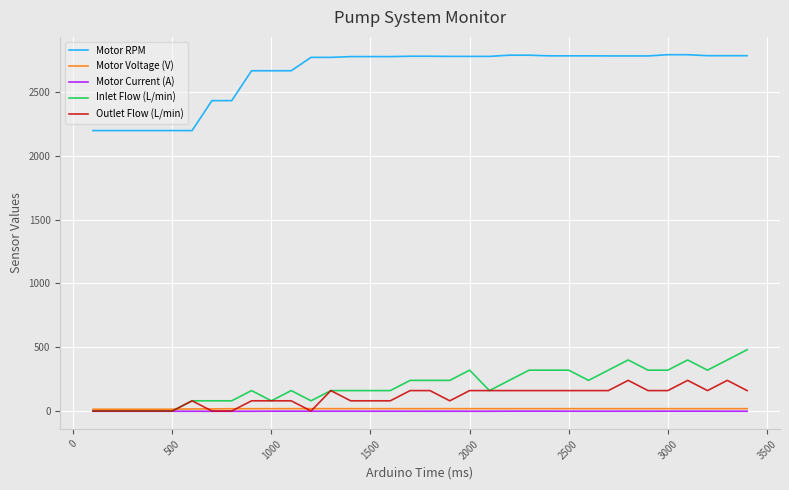

How many lines are shown in the chart?

5